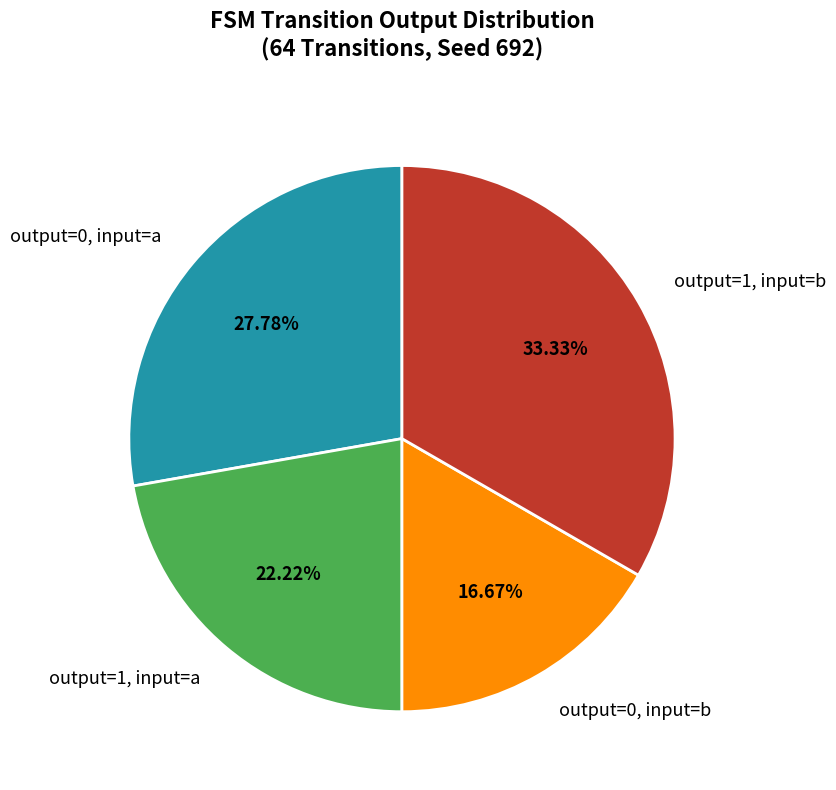

Which category has the smallest portion of the pie?

output=0, input=b